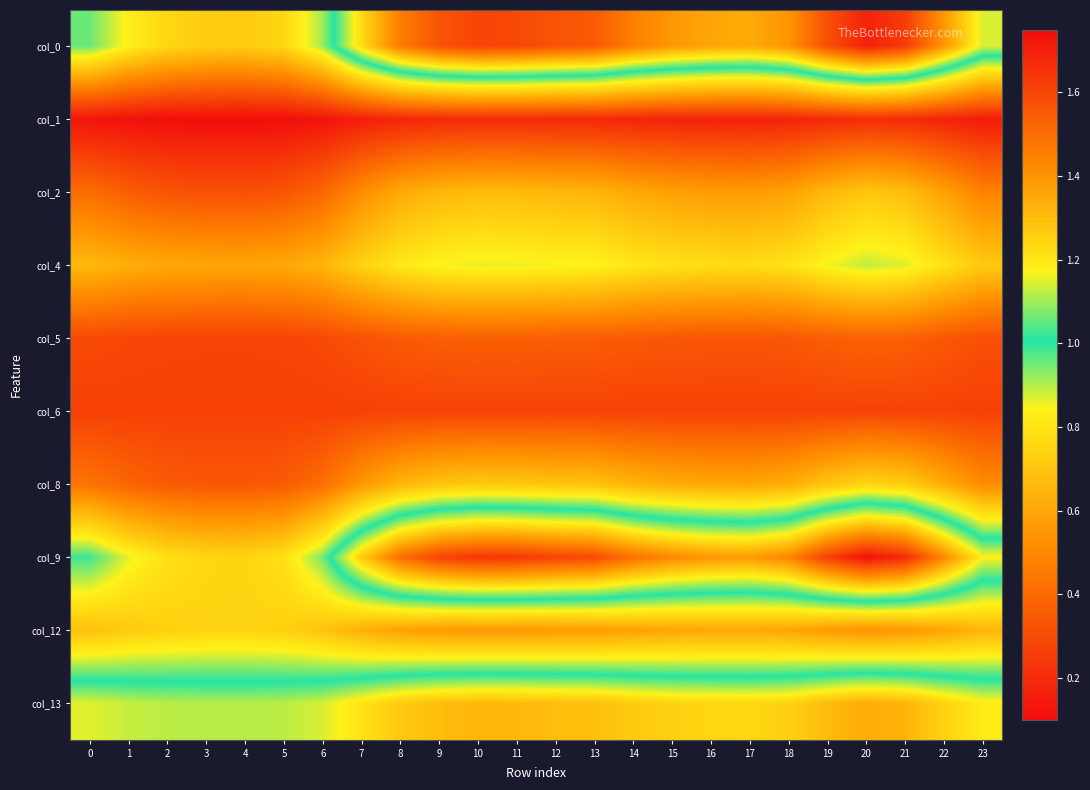

What is the maximum value shown in the chart?

1.7